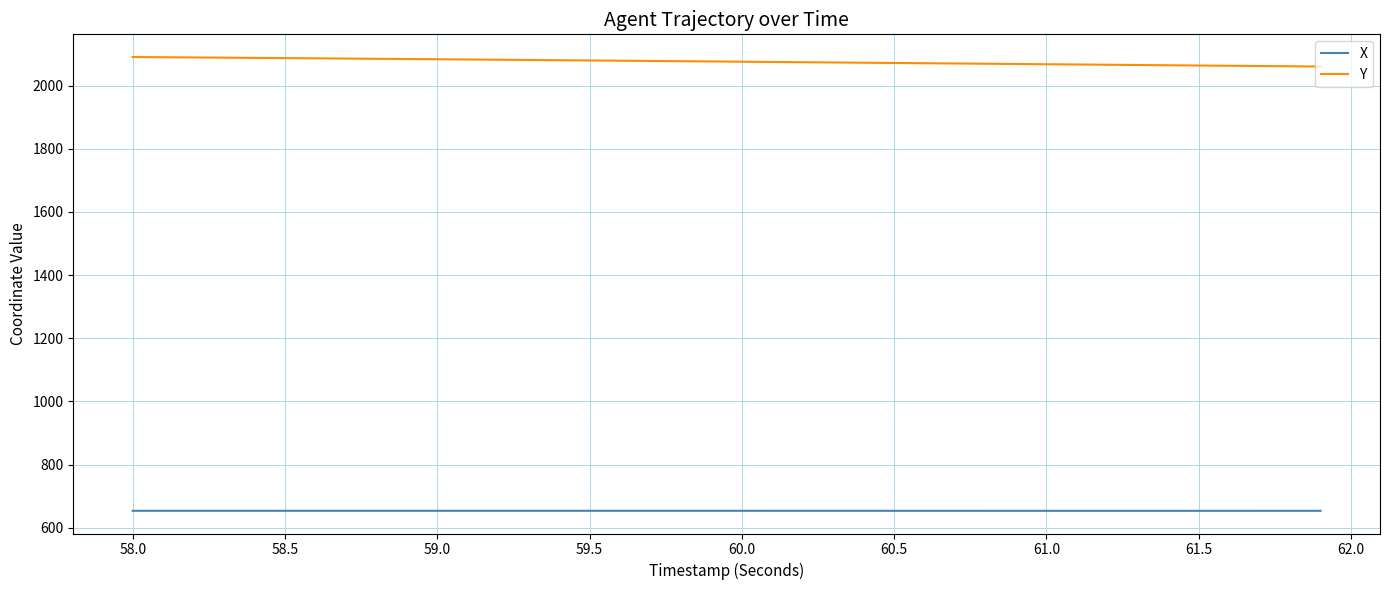

Which series has the largest total across all categories?

Y